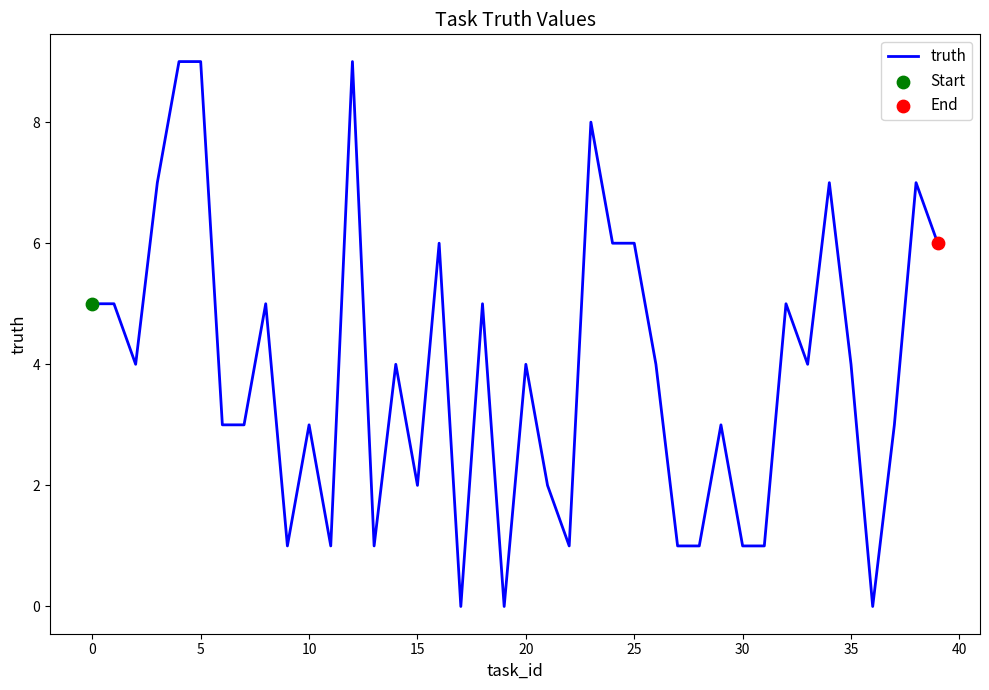

What is the greatest value displayed?

9